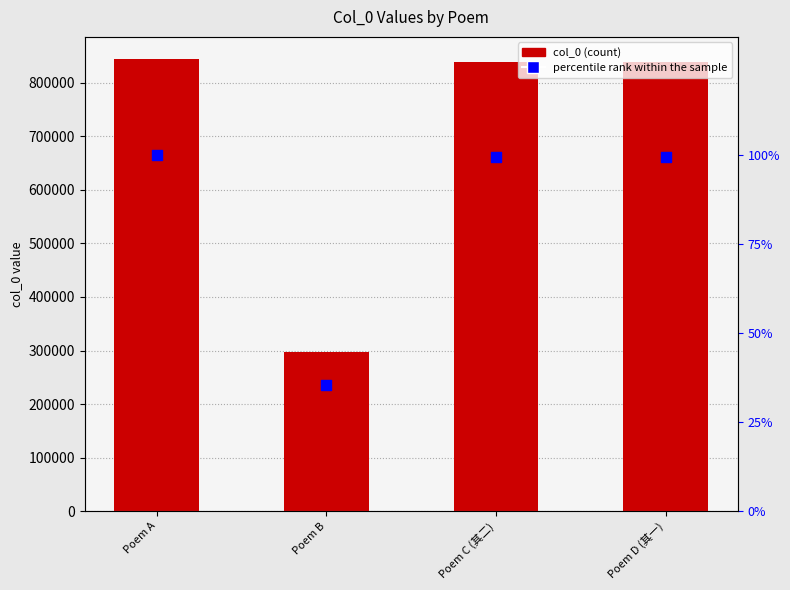

Is the value of percentile rank within the sample at Poem B greater than the value of col_0 at Poem D (其一)?

No